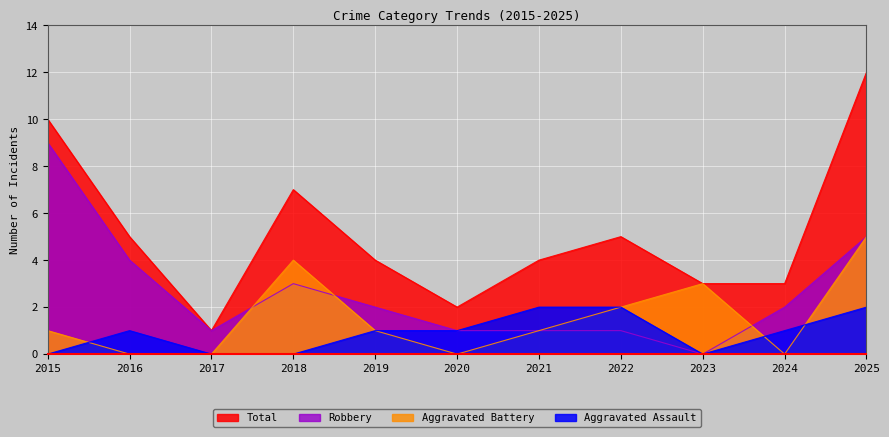

True or false: Total and Aggravated Assault intersect in this chart.

False